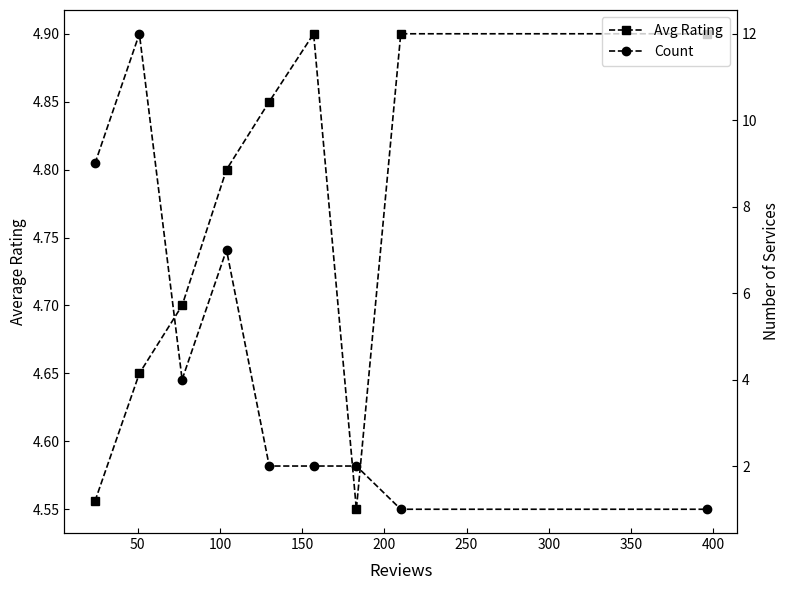

Which series ends up on top after the final intersection of Avg Rating and Count?

Avg Rating